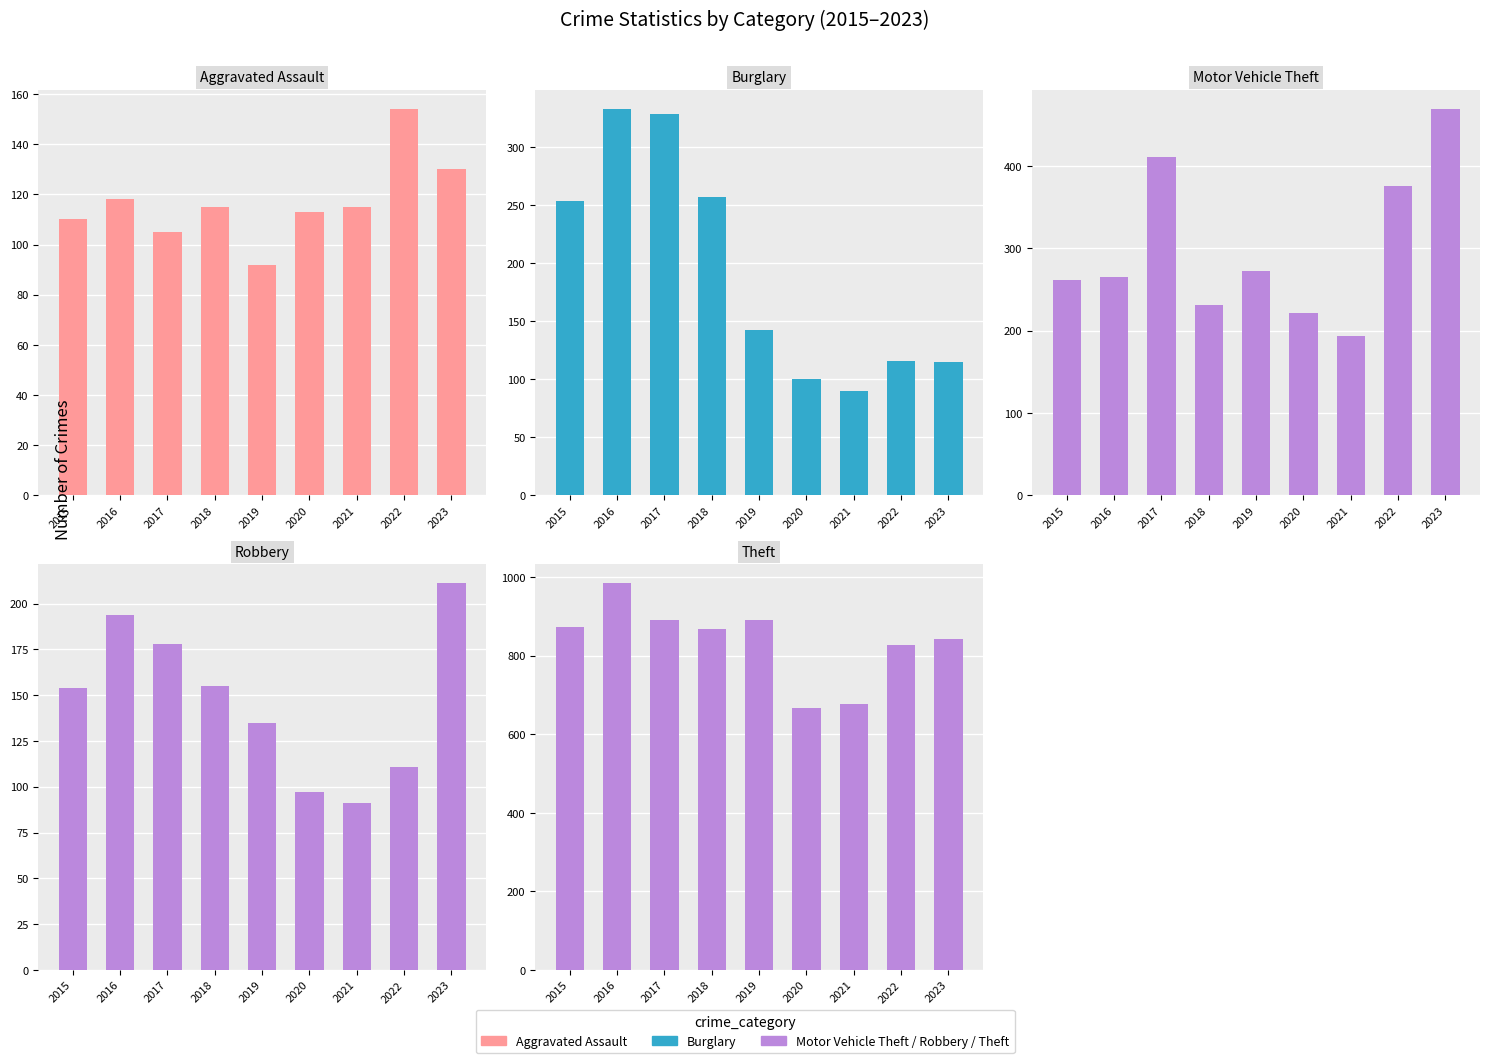

Reading left to right, extract all data points from this chart.

Aggravated Assault: 2015=110	2016=118	2017=105	2018=115	2019=92	2020=113	2021=115	2022=154	2023=130
Burglary: 2015=254	2016=333	2017=329	2018=257	2019=143	2020=100	2021=90	2022=116	2023=115
Motor Vehicle Theft: 2015=261	2016=265	2017=411	2018=231	2019=273	2020=221	2021=193	2022=376	2023=469
Robbery: 2015=154	2016=194	2017=178	2018=155	2019=135	2020=97	2021=91	2022=111	2023=211
Theft: 2015=874	2016=984	2017=892	2018=868	2019=891	2020=666	2021=678	2022=827	2023=842